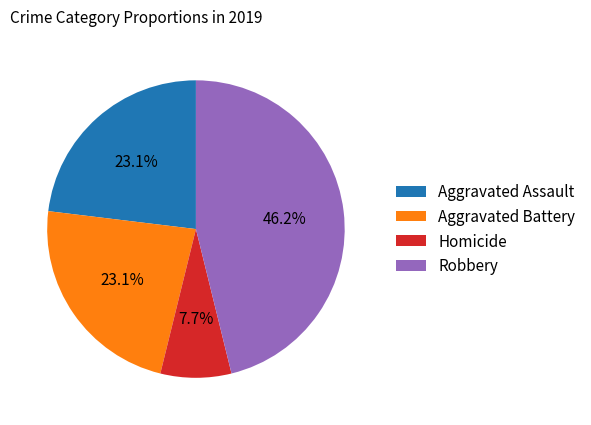

Count the number of slices in the pie.

4